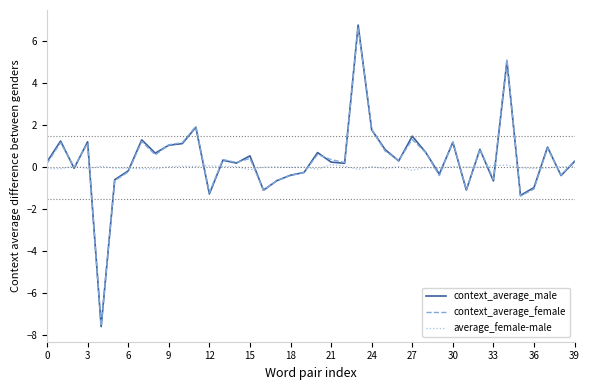

What is the smallest value displayed?

-7.6